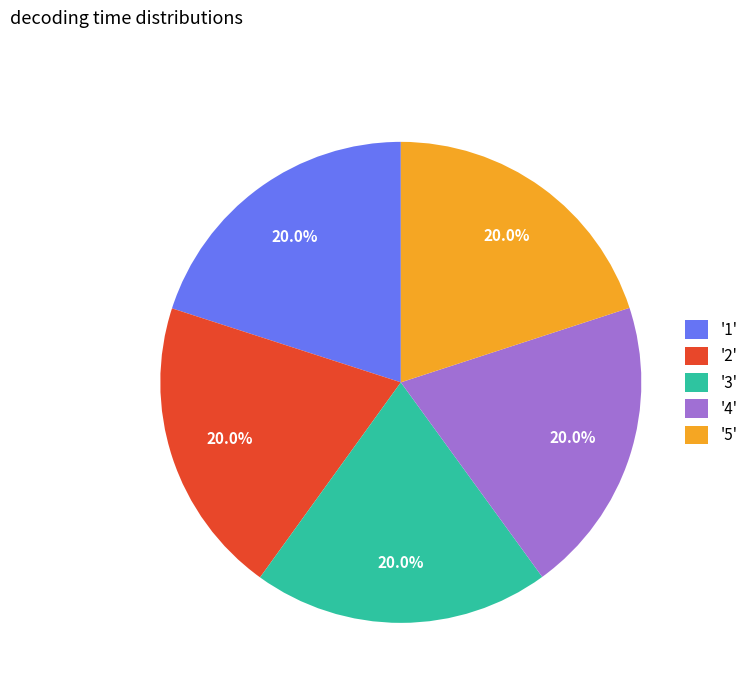

Is '3' the majority of the pie?

No